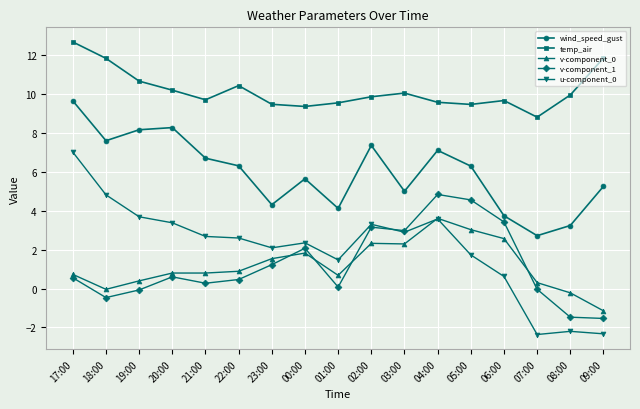

What is the spread (max minus min) of values at 05:00?

7.7